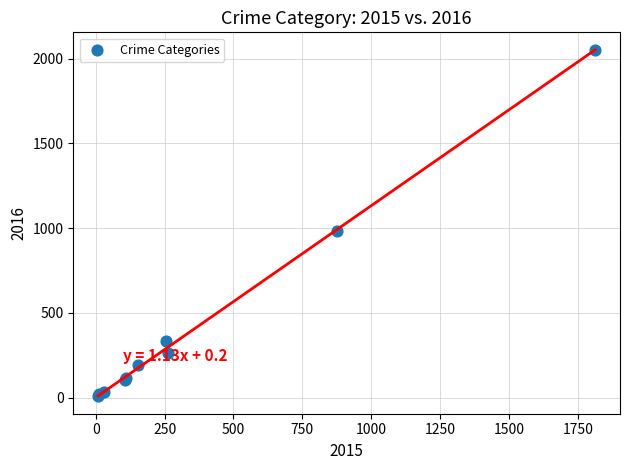

What Y value in the scatter plot is closest to 1030?

984